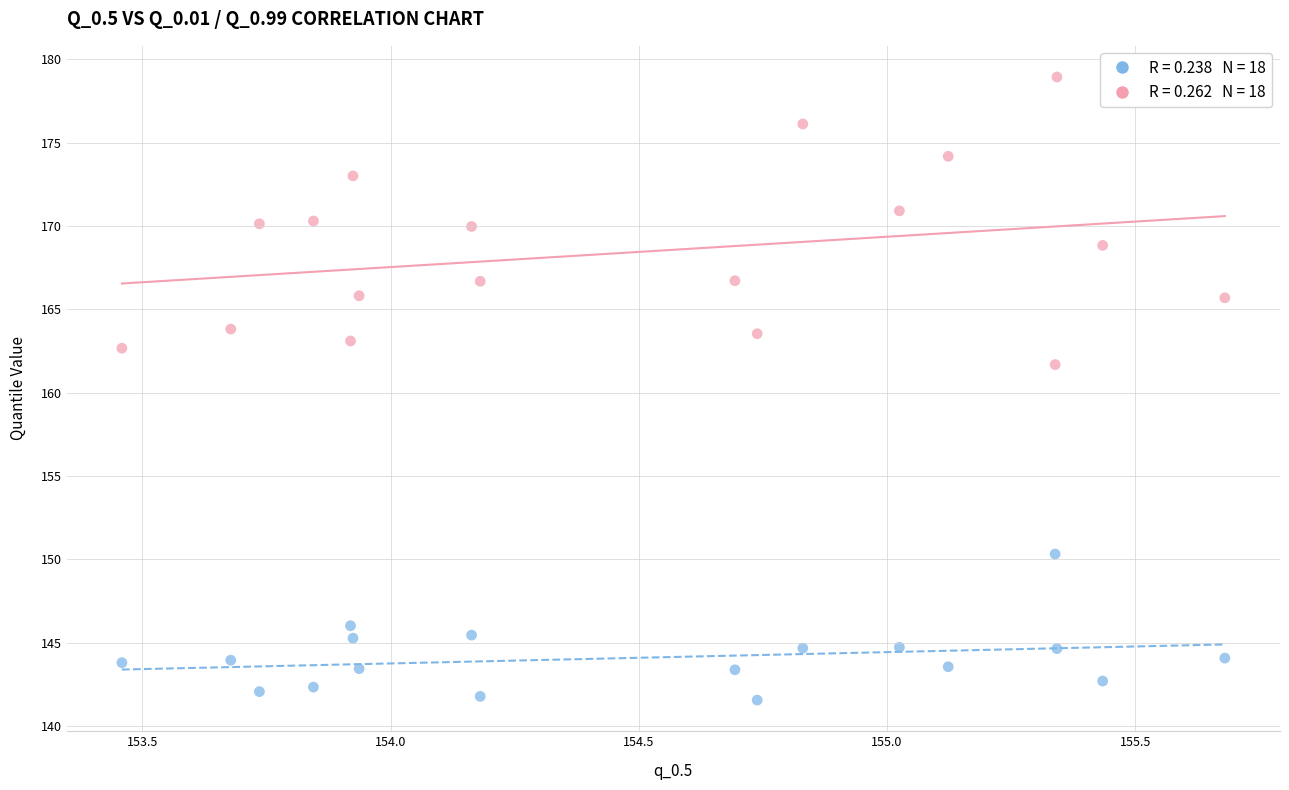

Across all data points, what is the range of X values (max minus min)?

2.2